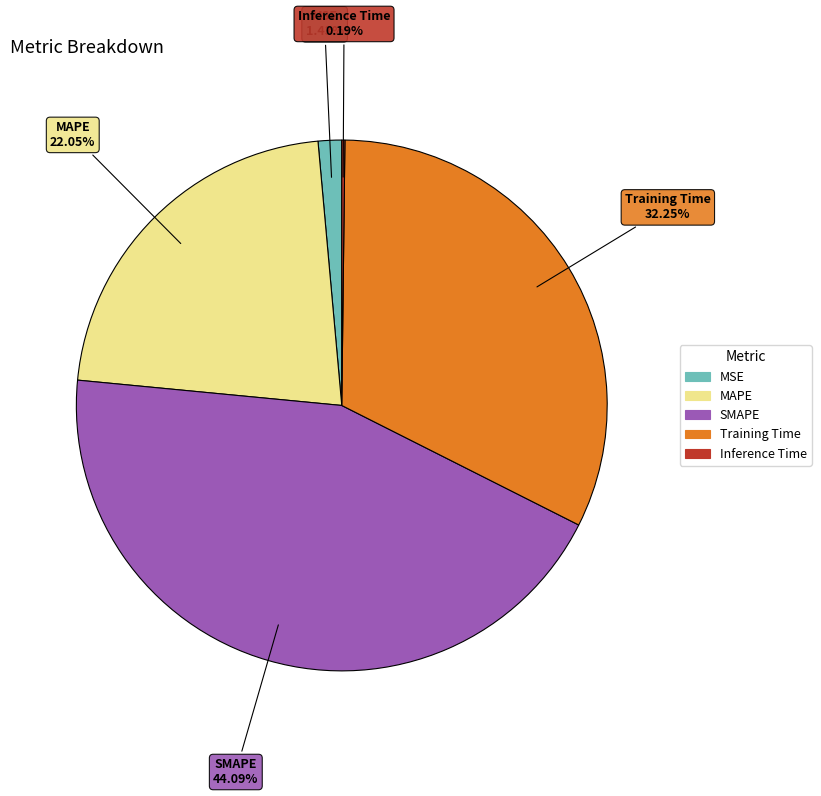

Which has a higher value, SMAPE or MAPE?

SMAPE